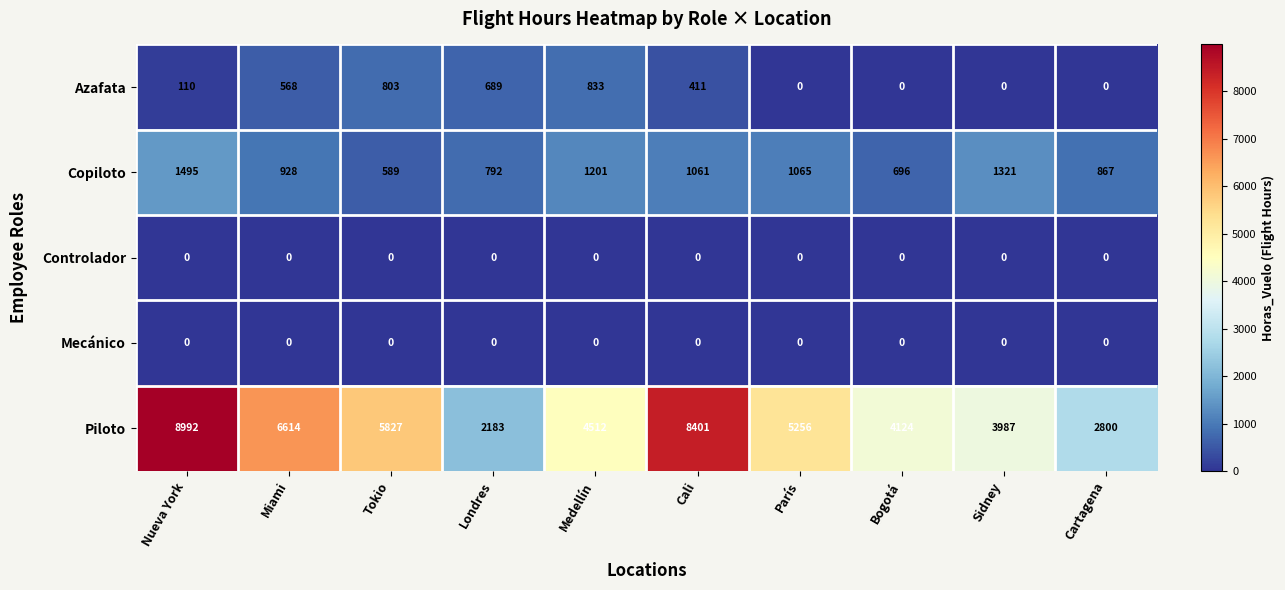

Between Tokio and Medellín, which series saw the biggest shift?

Piloto